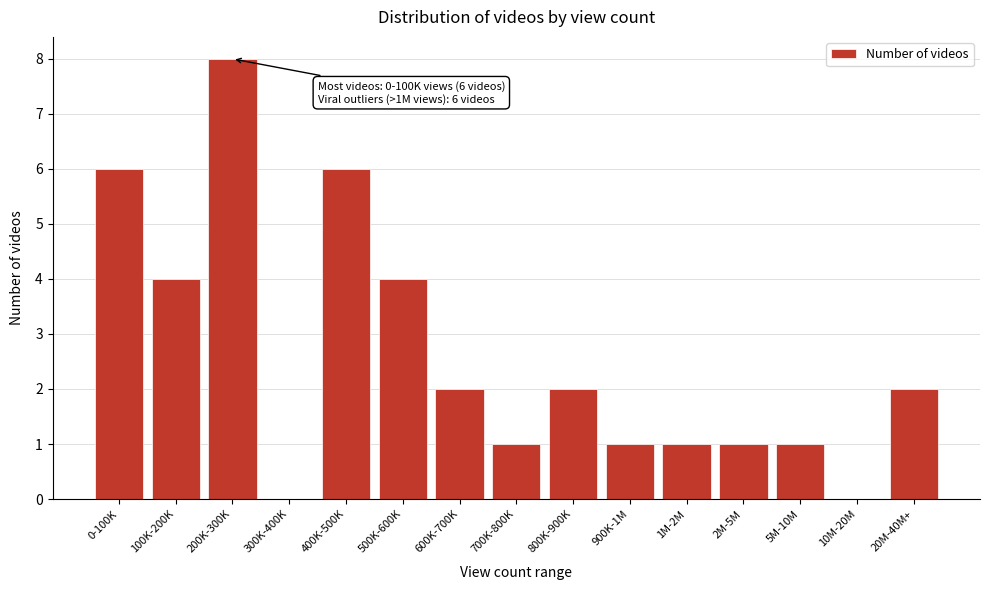

Reading right to left, list all the values displayed in this chart.

20M-40M+=2	10M-20M=0	5M-10M=1	2M-5M=1	1M-2M=1	900K-1M=1	800K-900K=2	700K-800K=1	600K-700K=2	500K-600K=4	400K-500K=6	300K-400K=0	200K-300K=8	100K-200K=4	0-100K=6